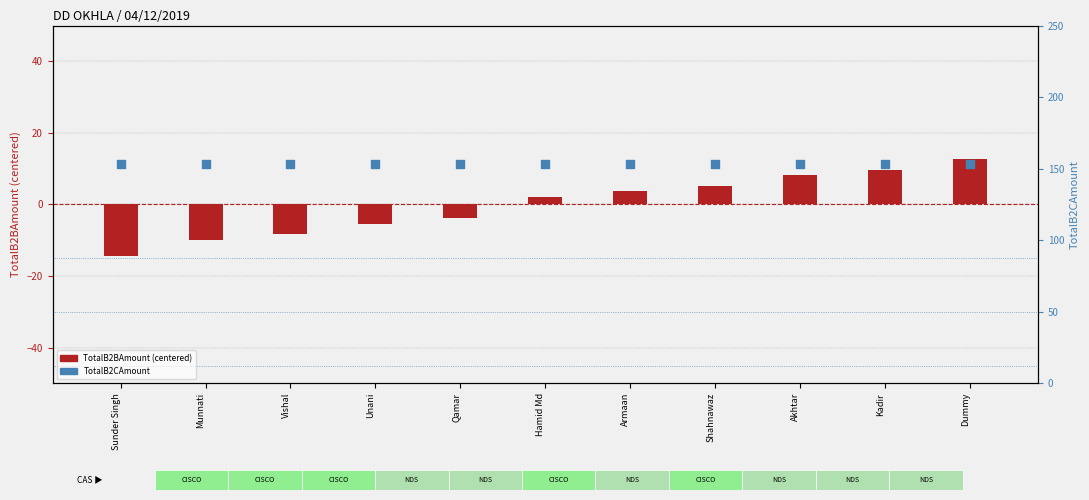

Which series has the widest spread of Y values?

TotalB2BAmount (centered)